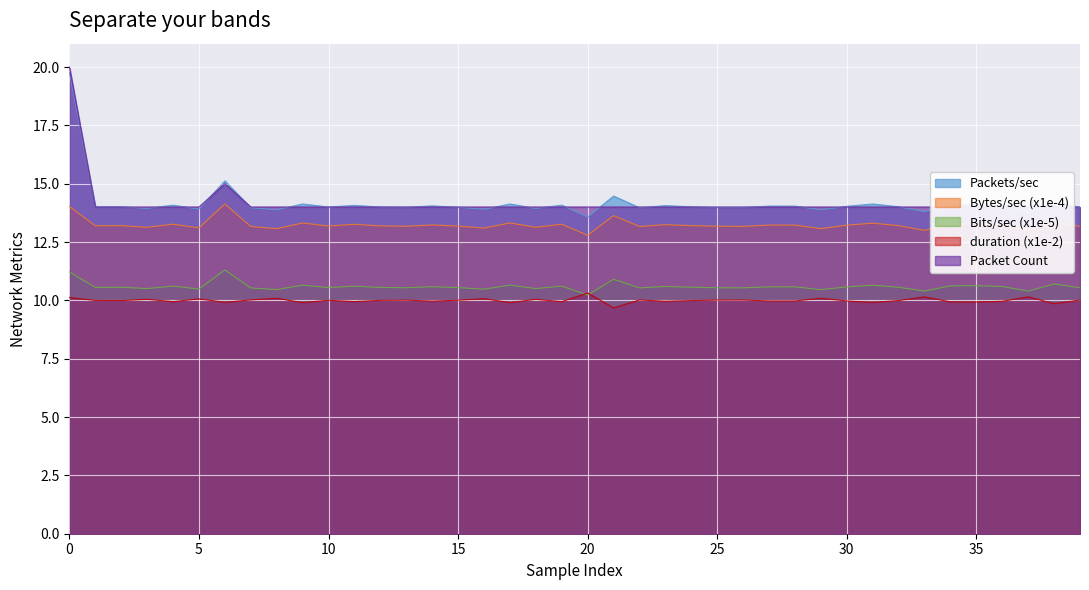

What is the label of the 36th point from the left?

35